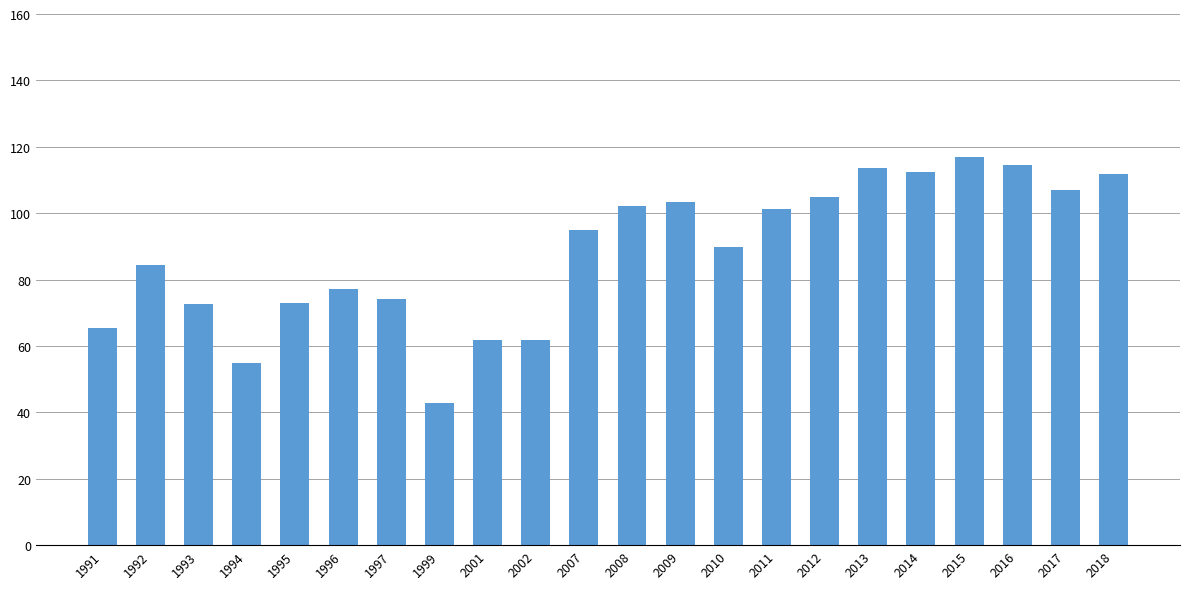

What is the difference between the second highest and second lowest values?

59.8